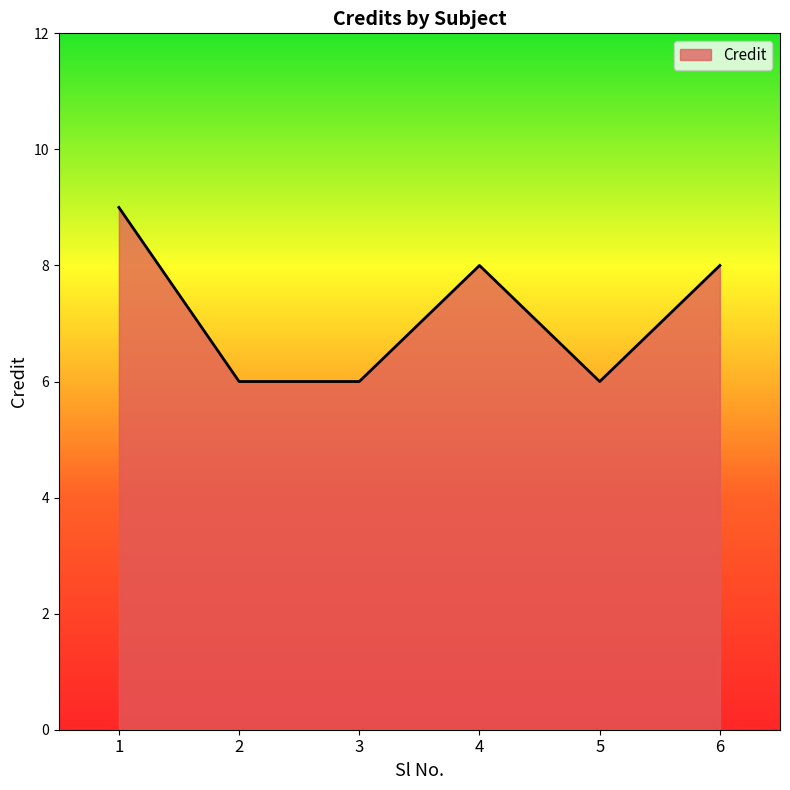

What is the change in value from 3 to 4?

+2